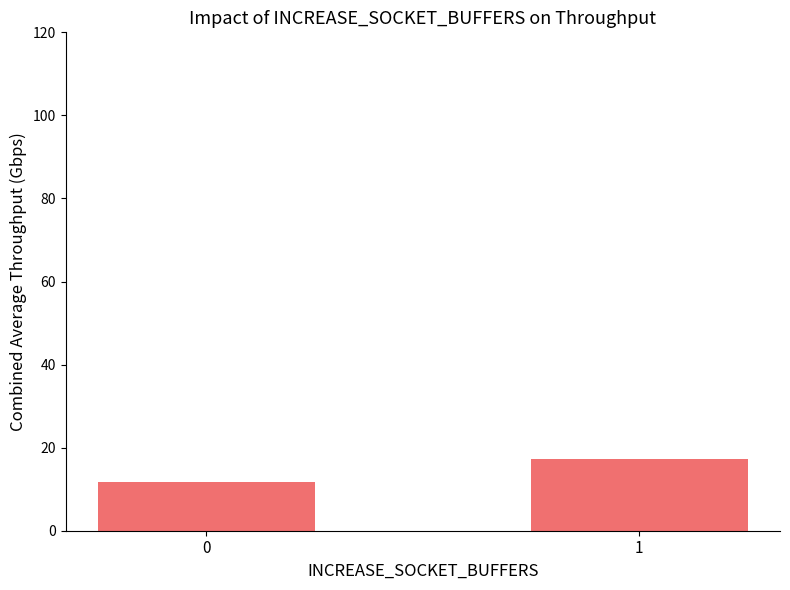

List the labels in order of value, largest first.

1, 0